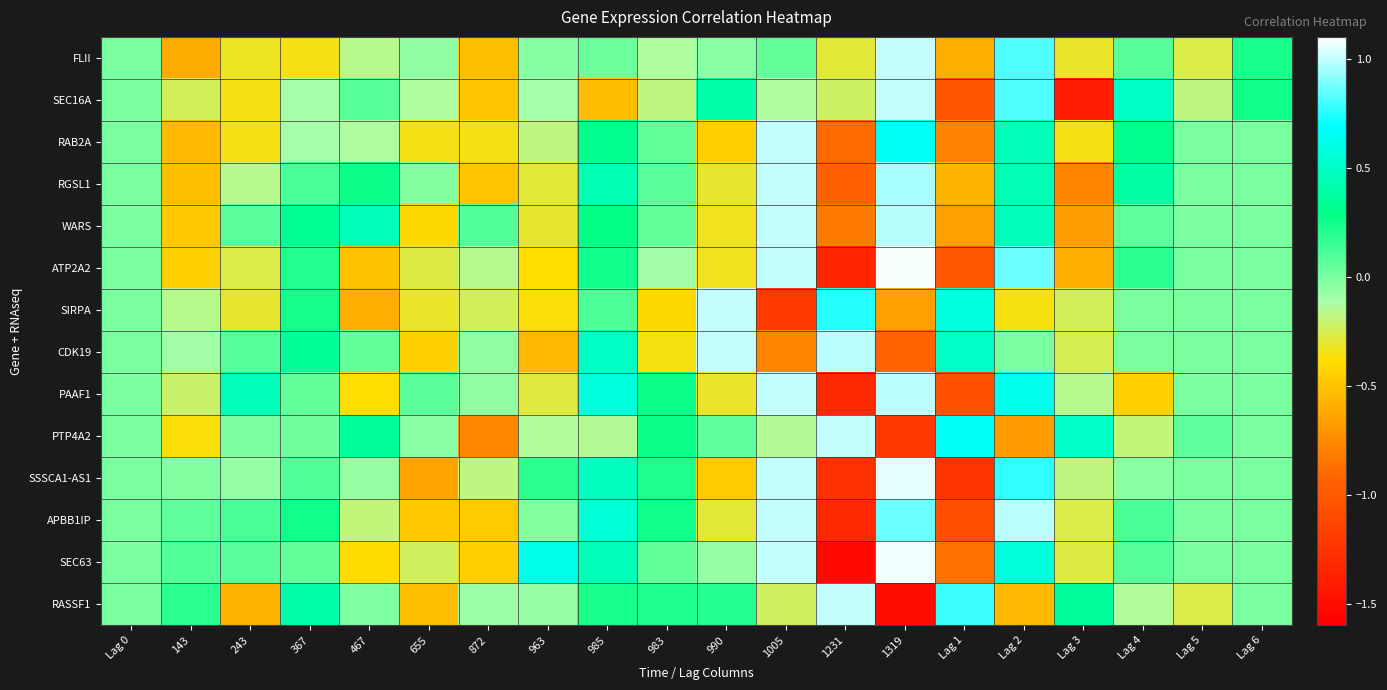

Between 243 and 985, which series saw the biggest shift?

RASSF1